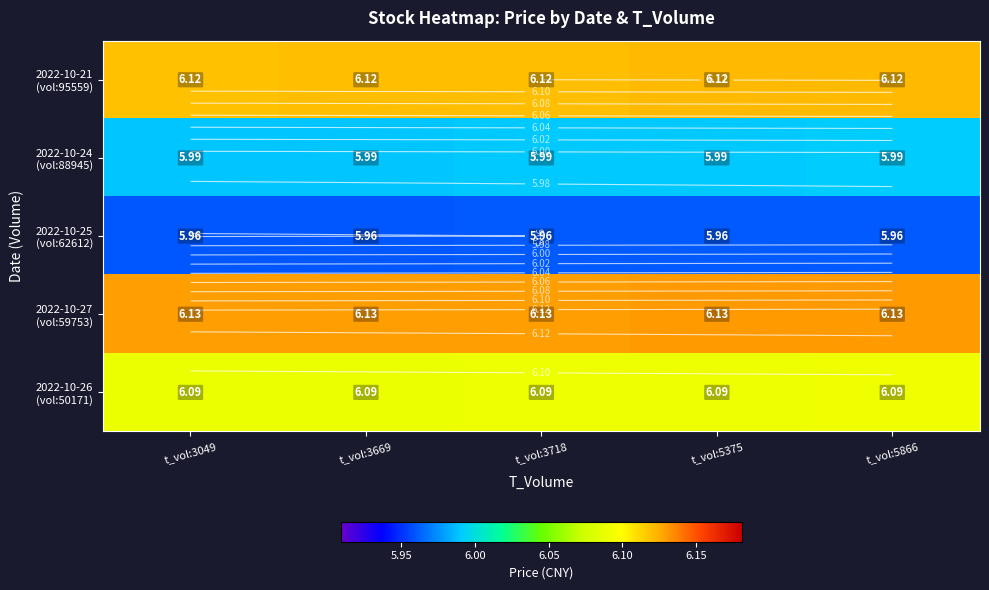

At which category is the sum across all series the highest?

t_vol:5866